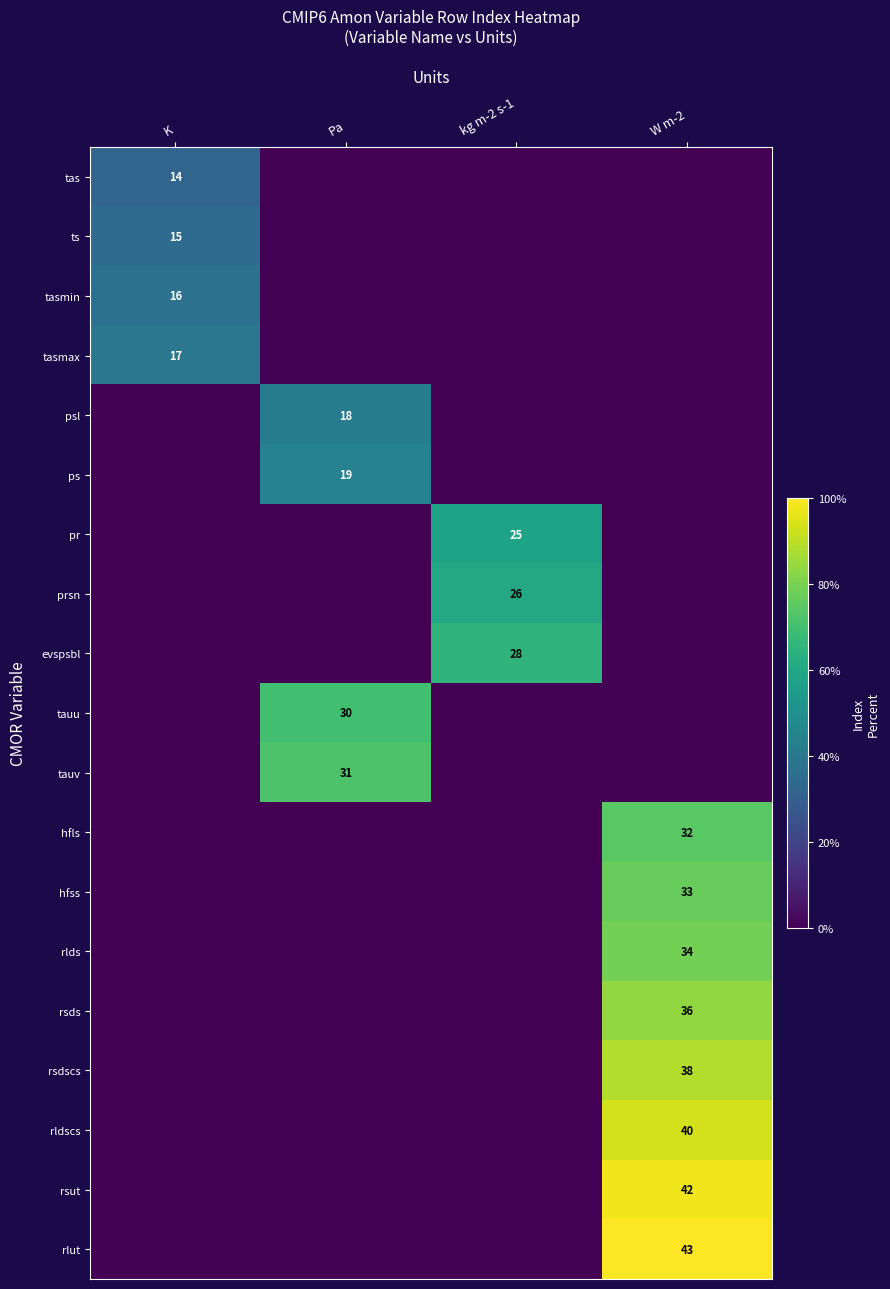

Is the value of hfls at W m-2 greater than the value of rlut at W m-2?

No